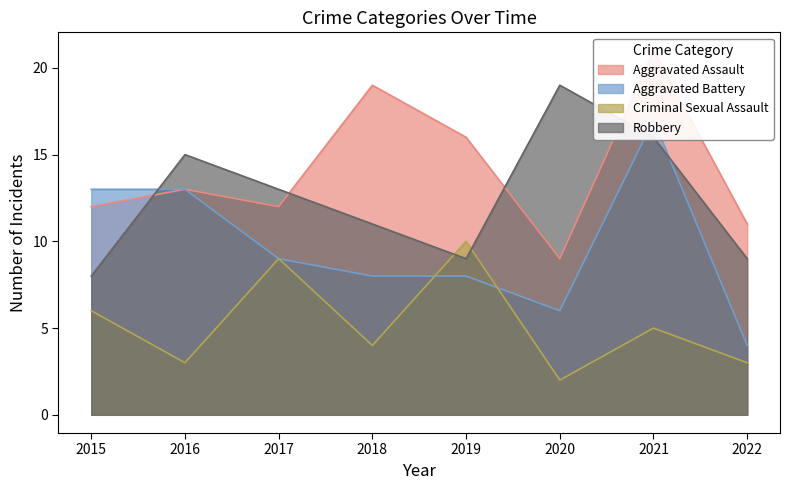

Reading left to right, extract all data points from this chart.

Aggravated Assault: 12	13	12	19	16	9	21	11
Aggravated Battery: 13	13	9	8	8	6	17	4
Criminal Sexual Assault: 6	3	9	4	10	2	5	3
Robbery: 8	15	13	11	9	19	16	9